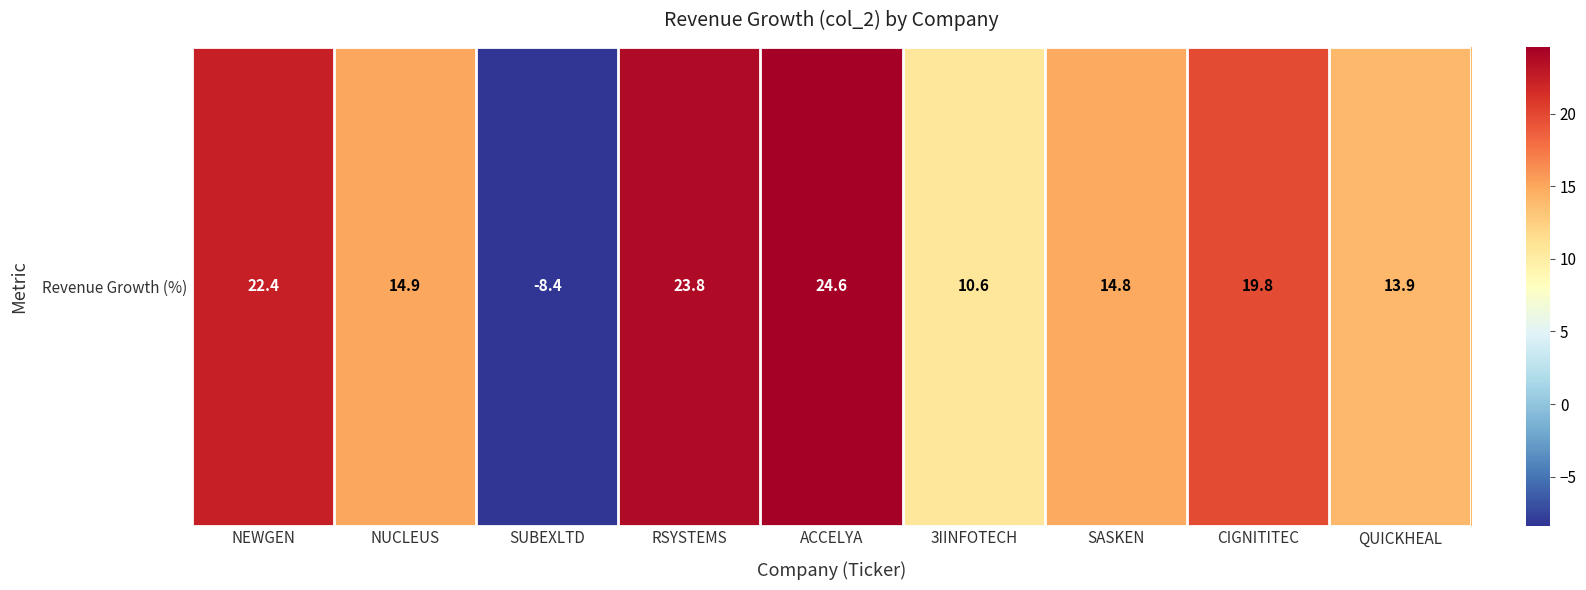

Reading left to right, list all the values displayed in this chart.

22.4	14.9	-8.4	23.8	24.6	10.6	14.8	19.8	13.9